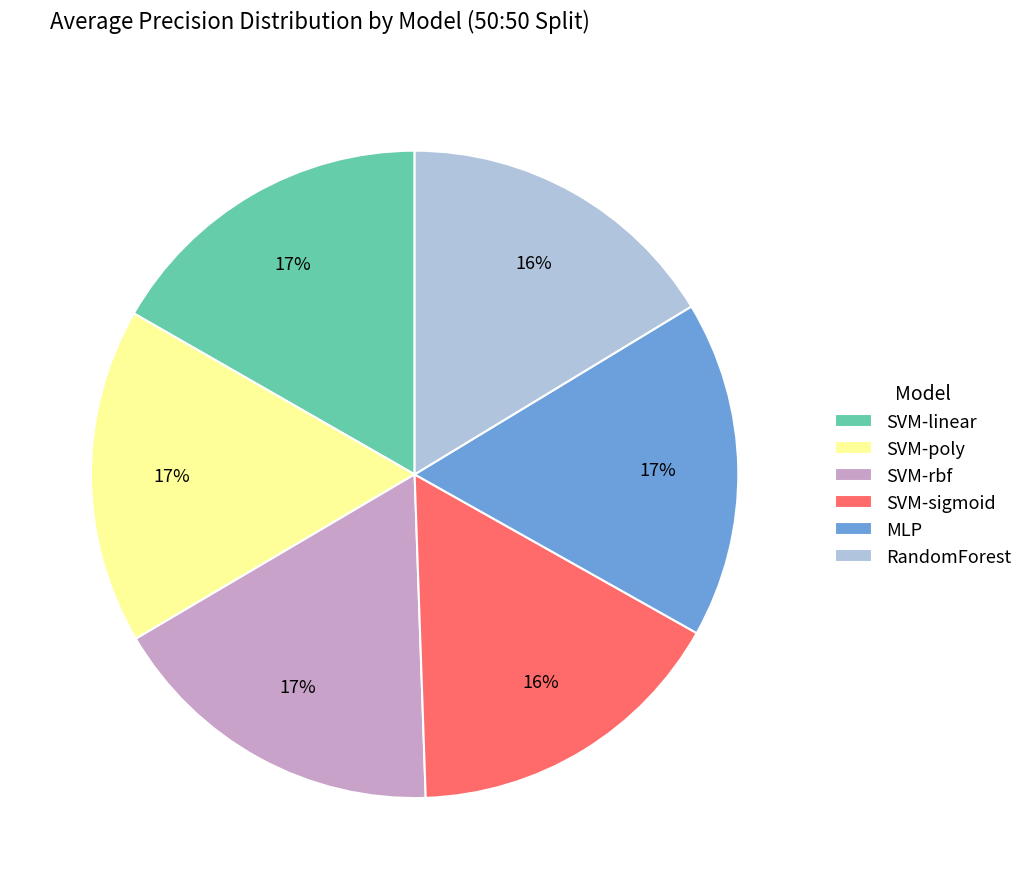

The SVM-rbf slice represents 17% of the pie. True or false?

True